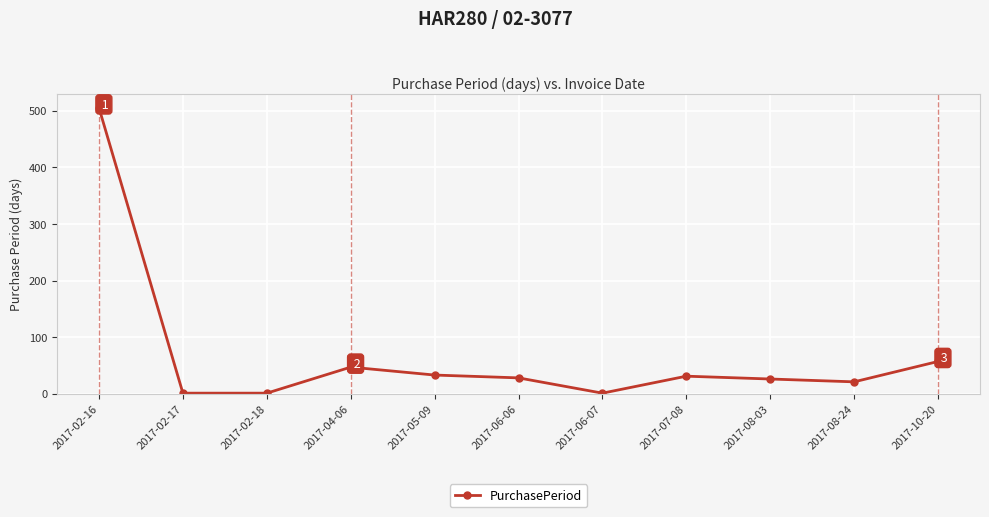

What is the minimum value shown in the chart?

1